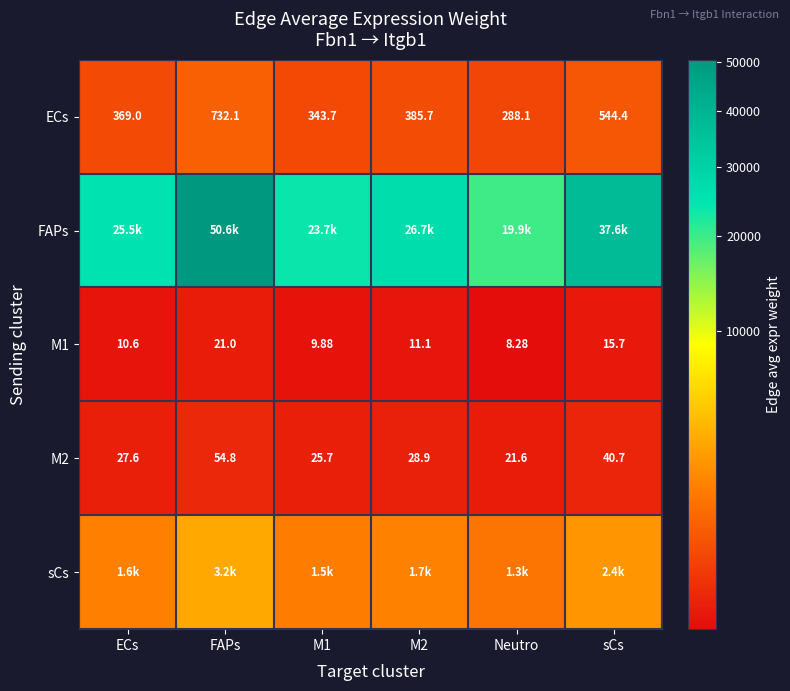

Where is M1 nearest to the value 14?

sCs